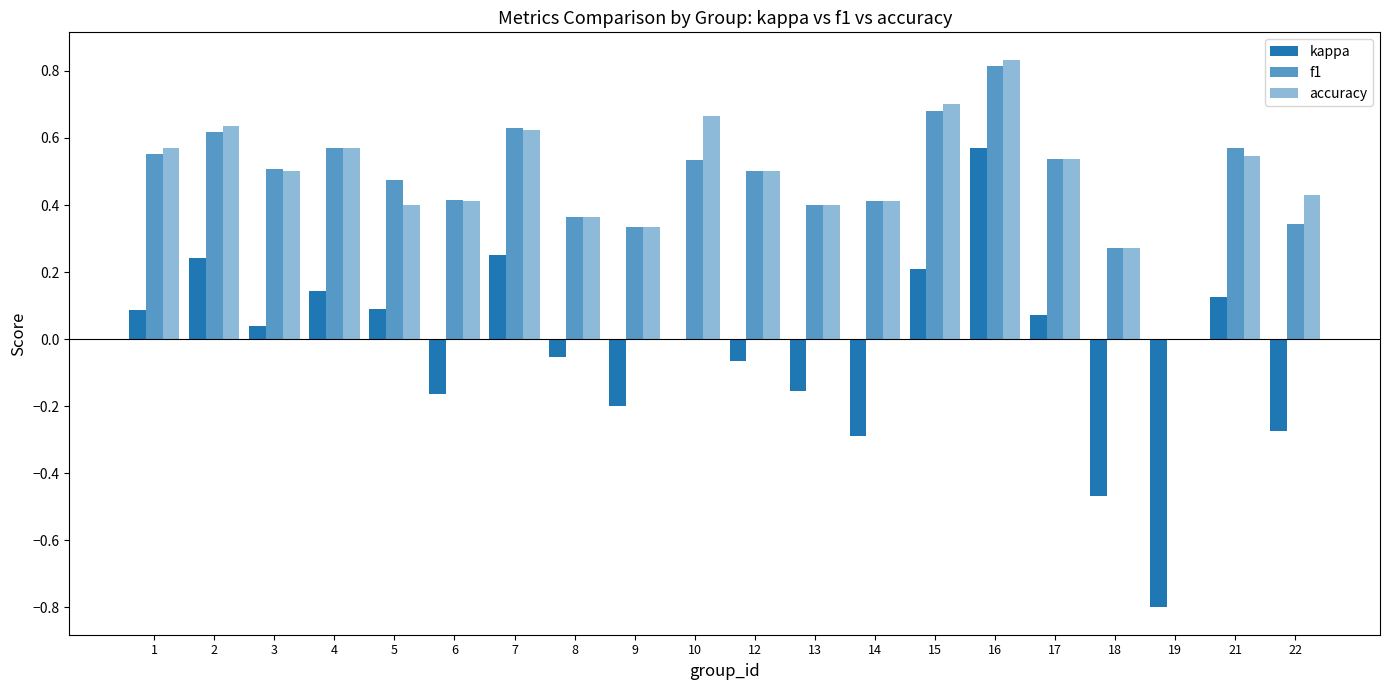

Reading right to left, what are all the values shown in this chart?

kappa: -0.3	0.1	-0.8	-0.5	0.1	0.6	0.2	-0.3	-0.2	-0.1	0.0	-0.2	-0.1	0.2	-0.2	0.1	0.1	0.0	0.2	0.1
f1: 0.3	0.6	0.0	0.3	0.5	0.8	0.7	0.4	0.4	0.5	0.5	0.3	0.4	0.6	0.4	0.5	0.6	0.5	0.6	0.6
accuracy: 0.4	0.5	0.0	0.3	0.5	0.8	0.7	0.4	0.4	0.5	0.7	0.3	0.4	0.6	0.4	0.4	0.6	0.5	0.6	0.6